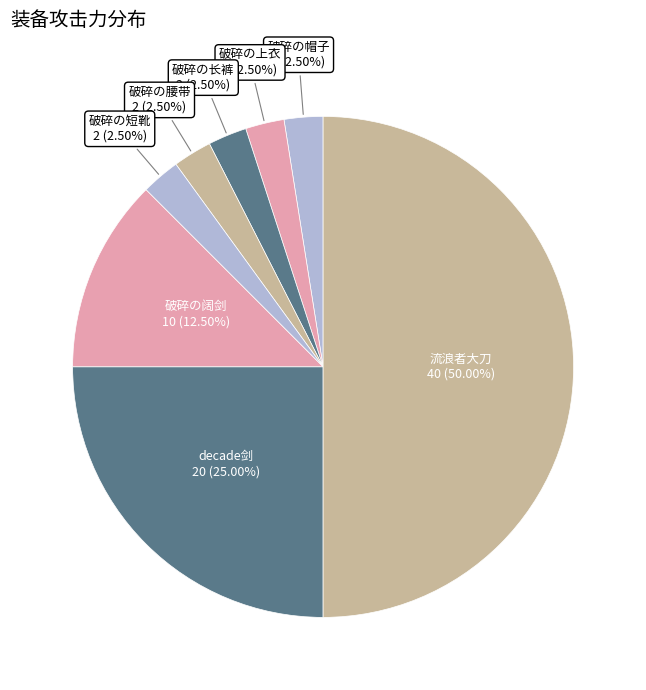

How many segments does this pie chart have?

8